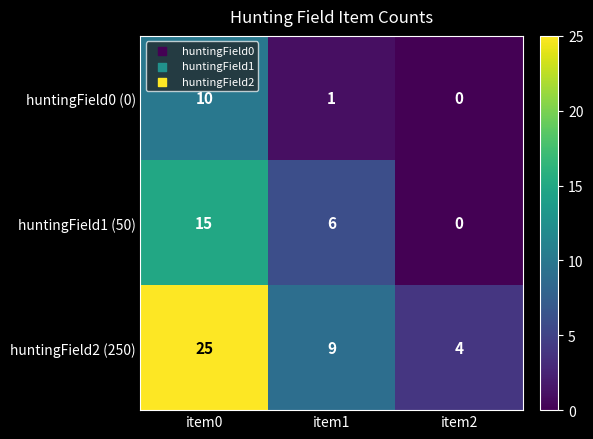

Reading right to left, list all the values displayed in this chart.

huntingField0 (0): item2=0	item1=1	item0=10
huntingField1 (50): item2=0	item1=6	item0=15
huntingField2 (250): item2=4	item1=9	item0=25